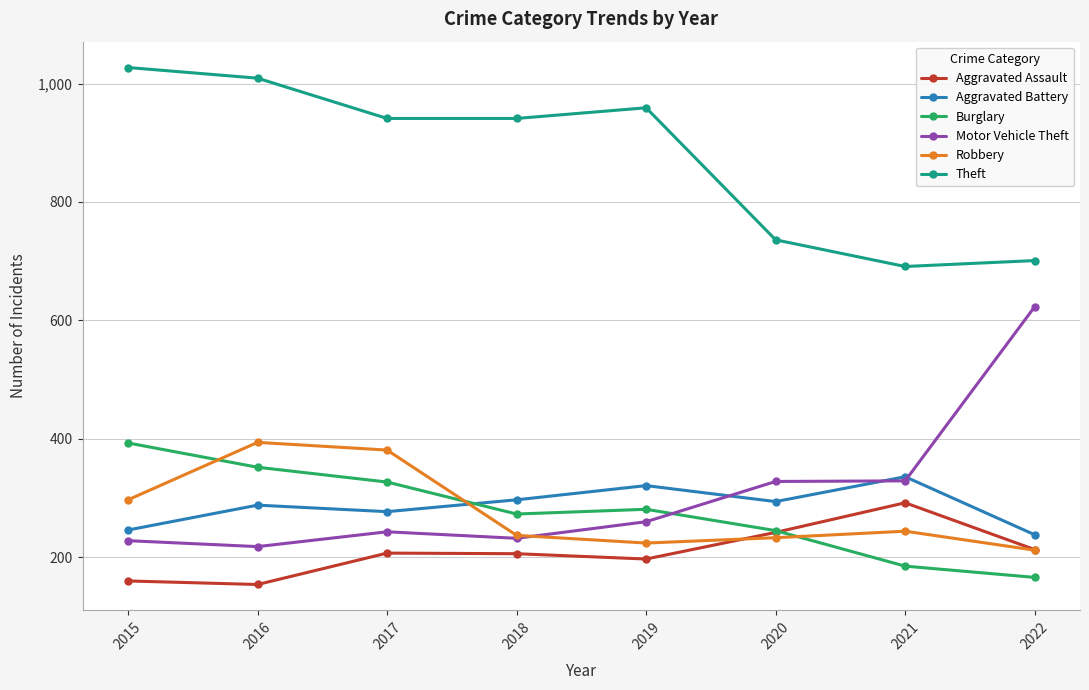

Between 2017 and 2018, which series saw the biggest shift?

Robbery